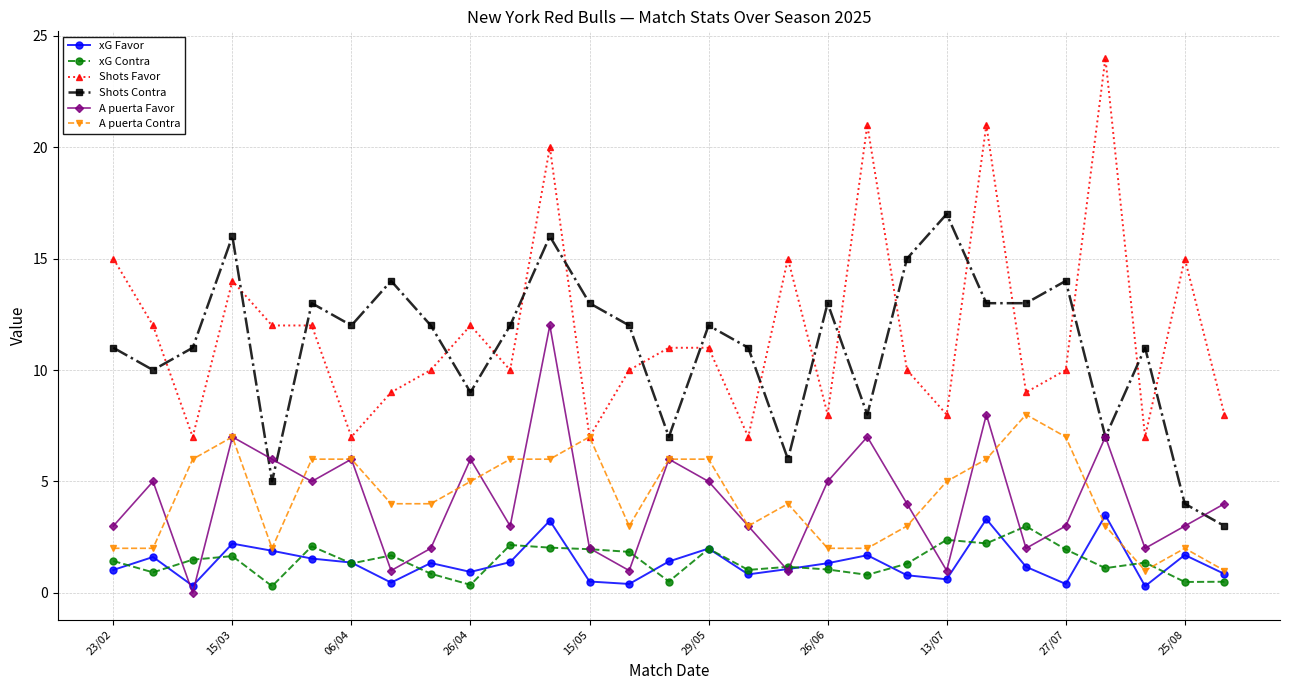

Which series has the largest range (max minus min)?

Shots Favor